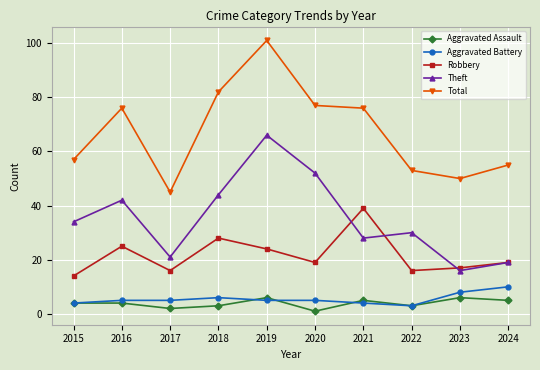

Reading left to right, what are all the values shown in this chart?

Aggravated Assault: 4	4	2	3	6	1	5	3	6	5
Aggravated Battery: 4	5	5	6	5	5	4	3	8	10
Robbery: 14	25	16	28	24	19	39	16	17	19
Theft: 34	42	21	44	66	52	28	30	16	19
Total: 57	76	45	82	101	77	76	53	50	55